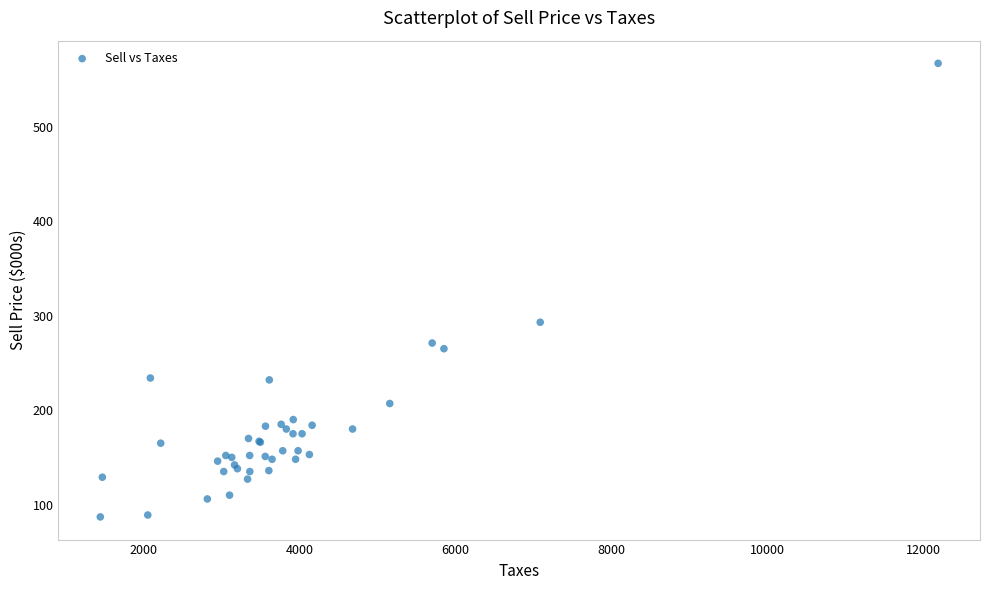

What Y value in the scatter plot is closest to 327?

293